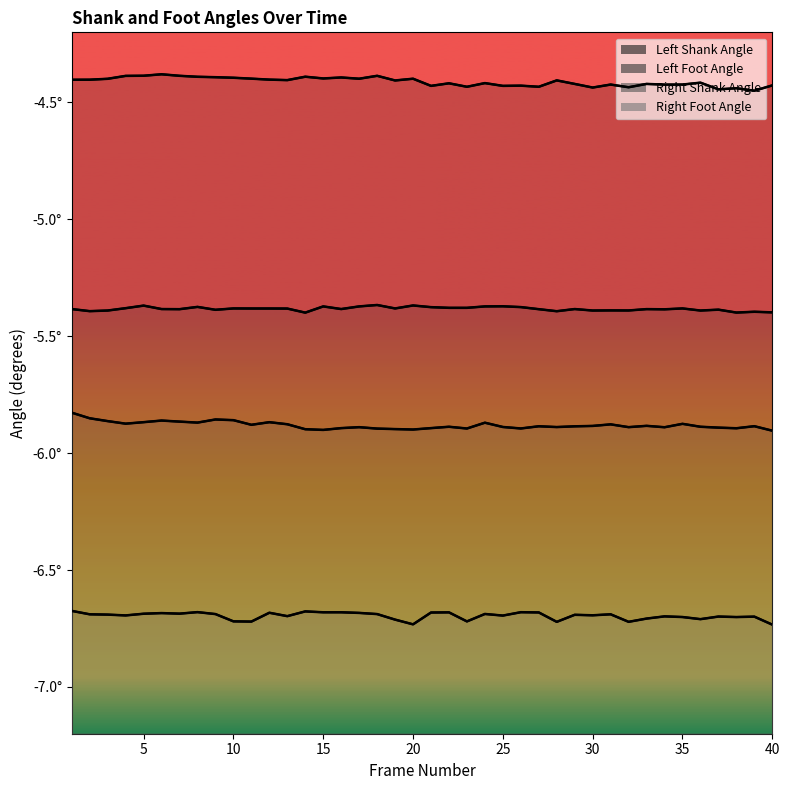

At which category does the chart reach its minimum across all series?

40